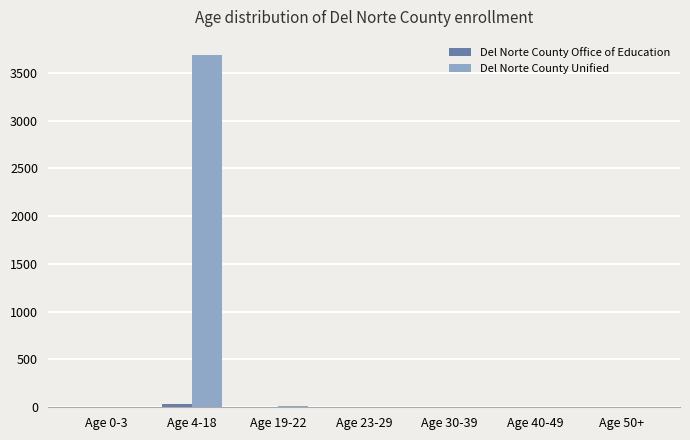

At which category is the sum across all series the highest?

Age 4-18